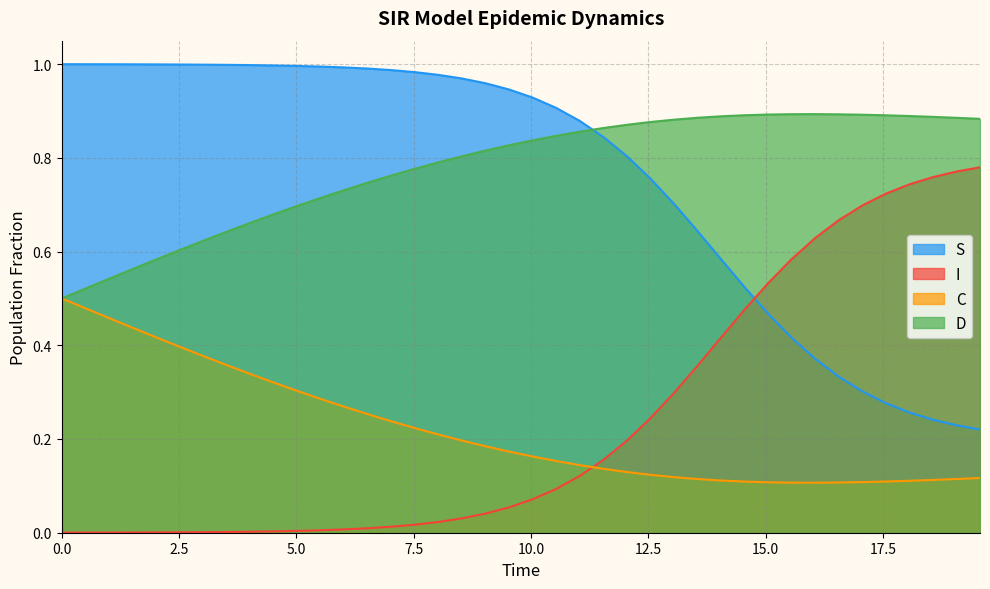

Which series has the largest total across all categories?

D